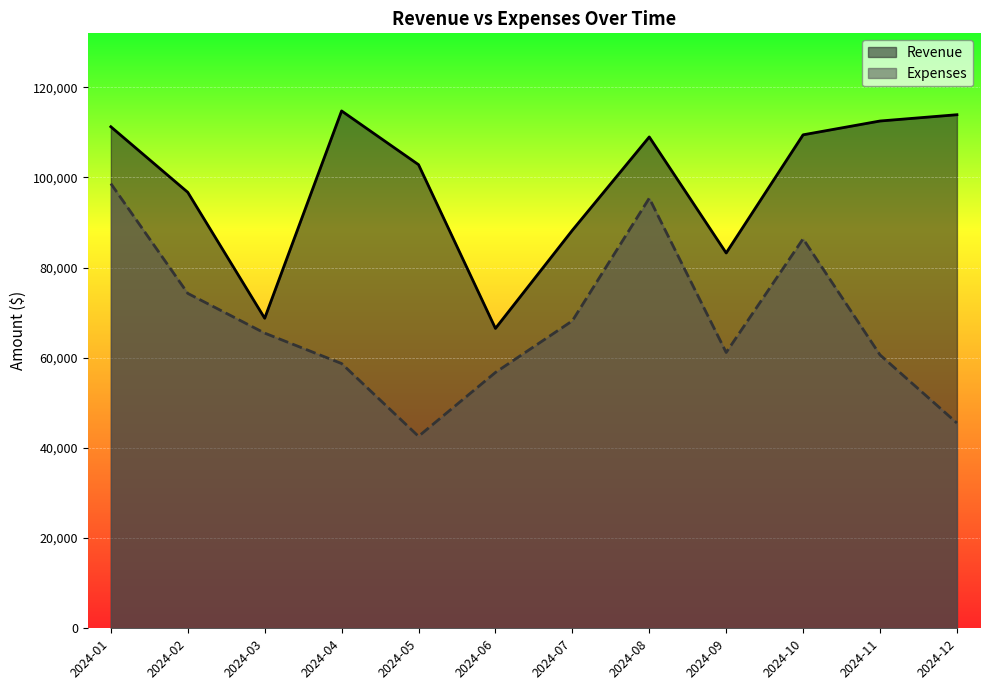

What is the sum of the Expenses values at 2024-03 and 2024-09?

126638